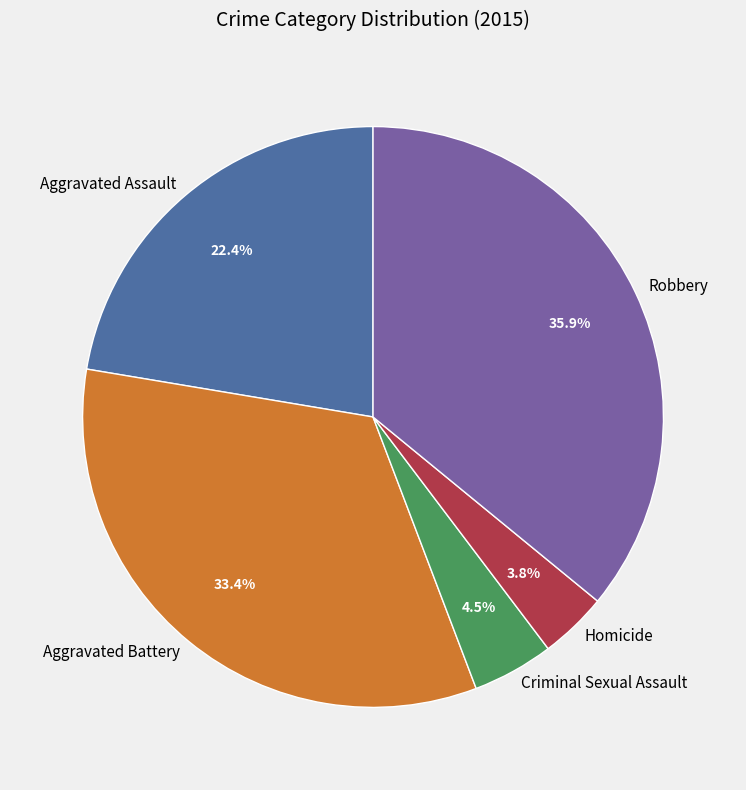

What is the largest slice in the pie chart?

Robbery